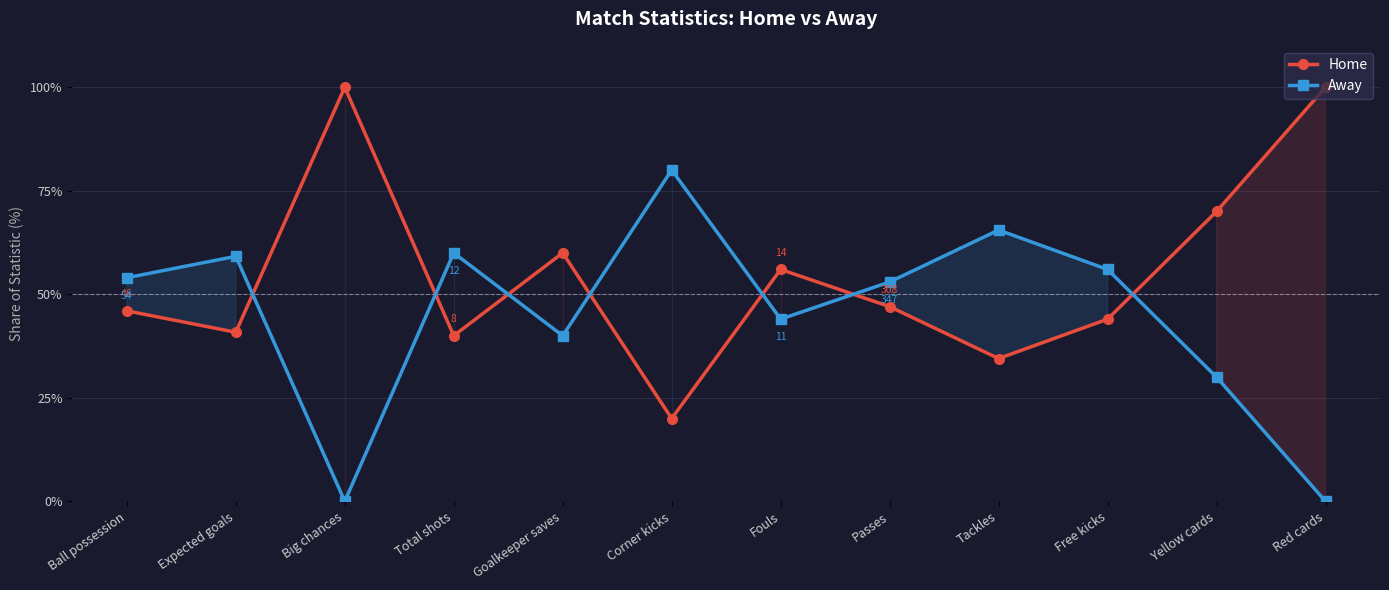

What is the label of the 9th point from the right?

Total shots